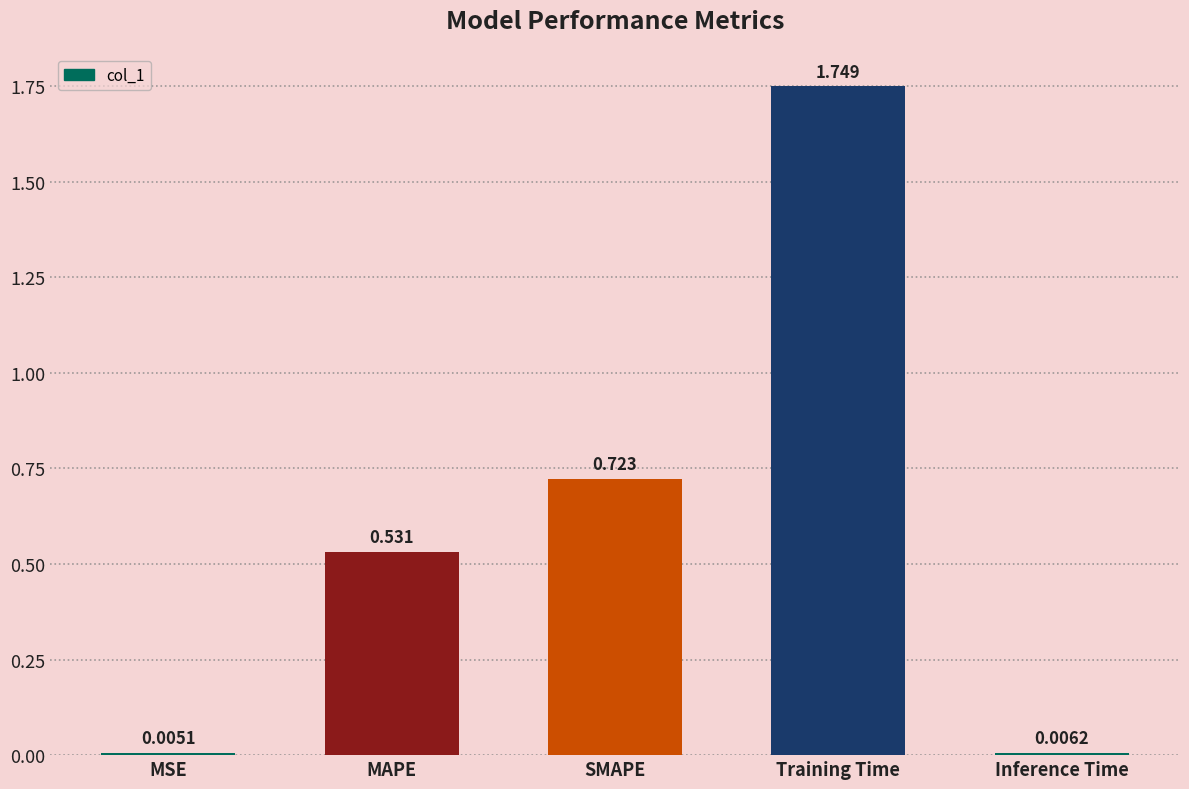

Where is the data nearest to the value 0?

MSE